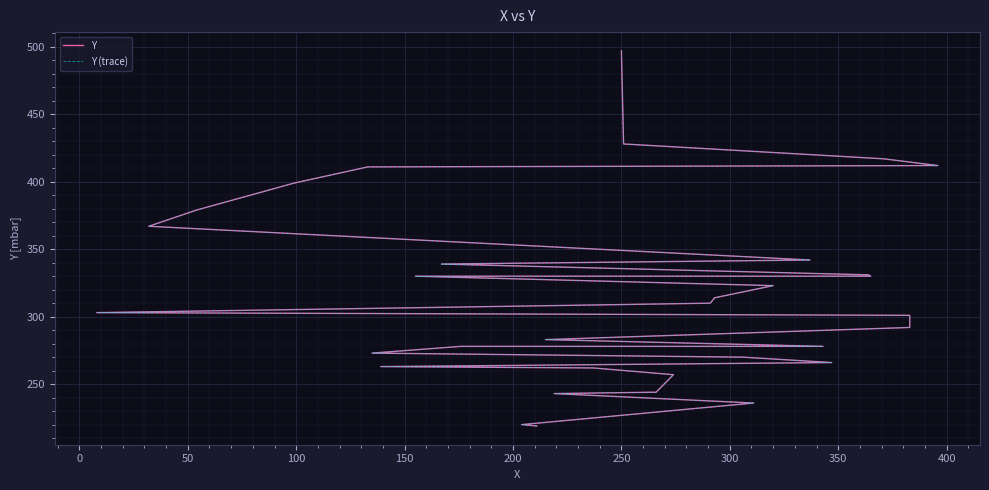

What is the label of the 31st point from the right?

150